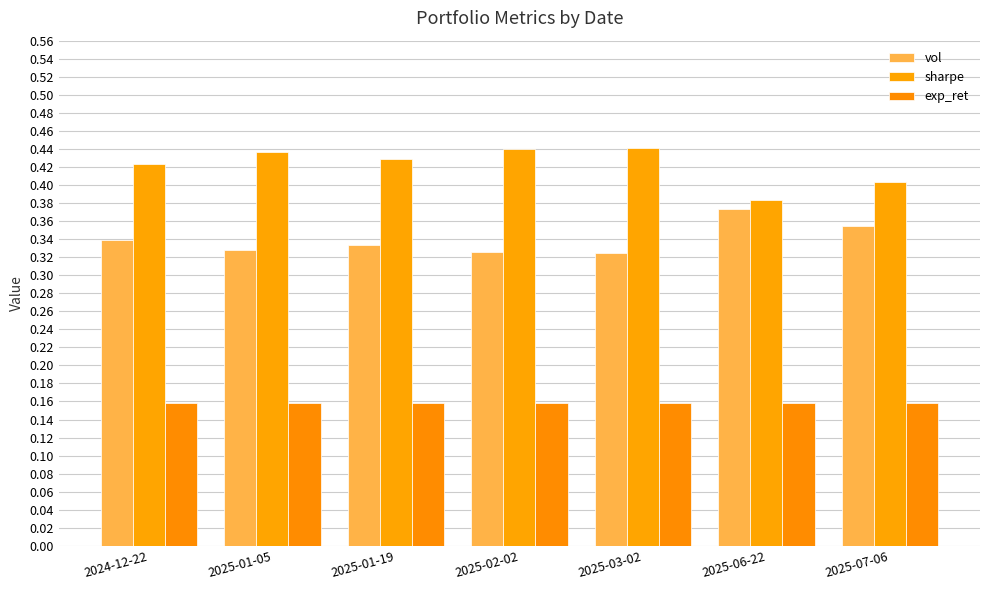

The vol series shows 0.3 at 2025-01-05. True or false?

True